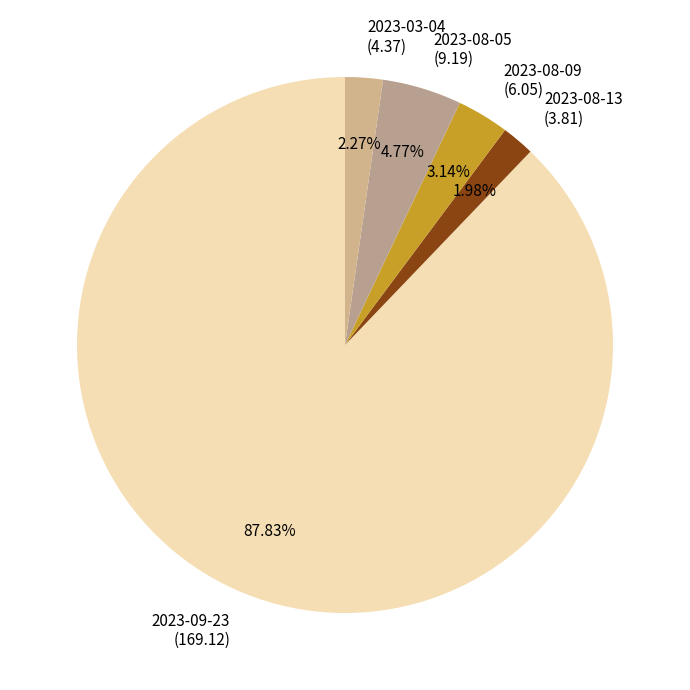

To the nearest percent, what portion does 2023-08-13 represent?

2%